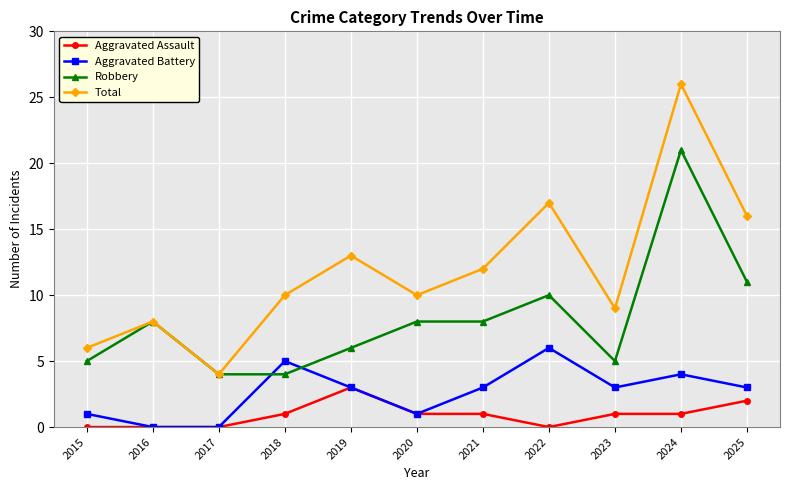

Is the value of Aggravated Battery at 2016 greater than the value of Robbery at 2025?

No